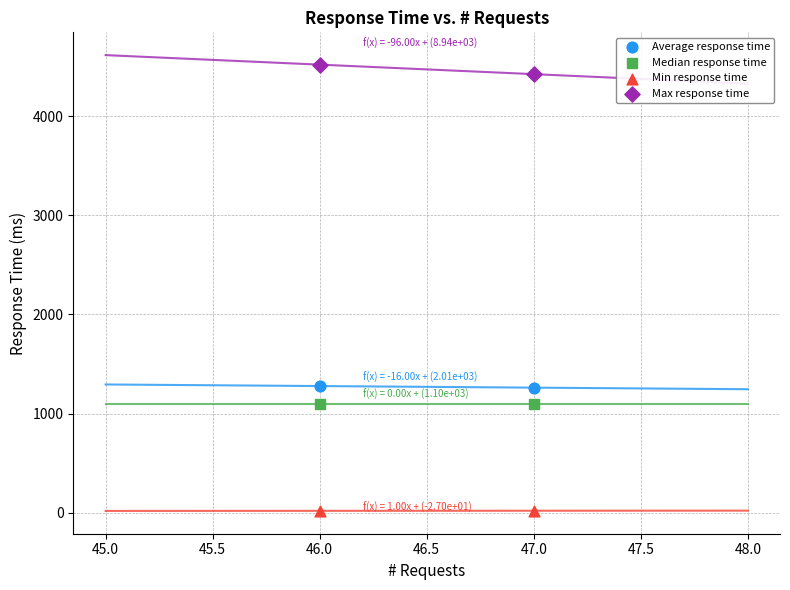

List the coordinates of all points in the Median response time series as (Y, X) pairs, reading left to right.

(1100, 46)  (1100, 47)